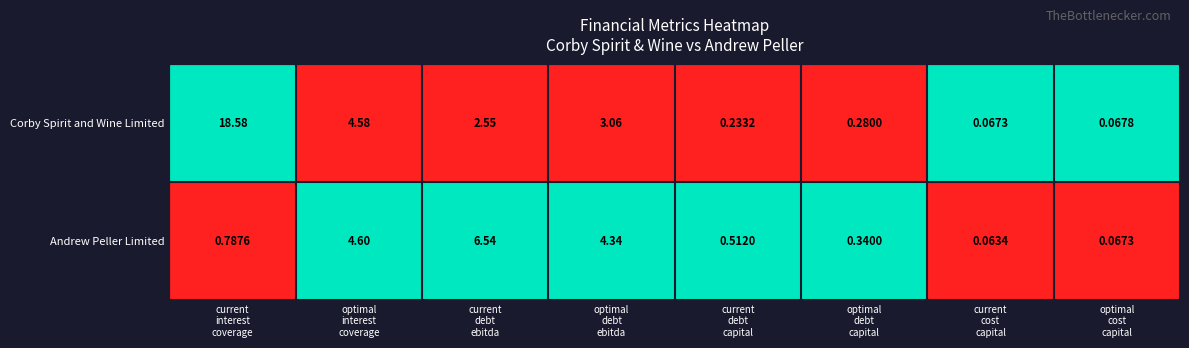

Which series has the widest spread of values?

Corby Spirit and Wine Limited